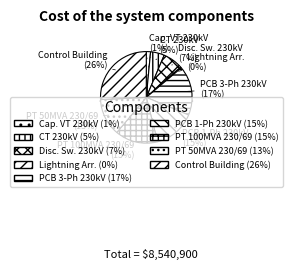

Is it true that Lightning Arrester is 11% of the pie?

False